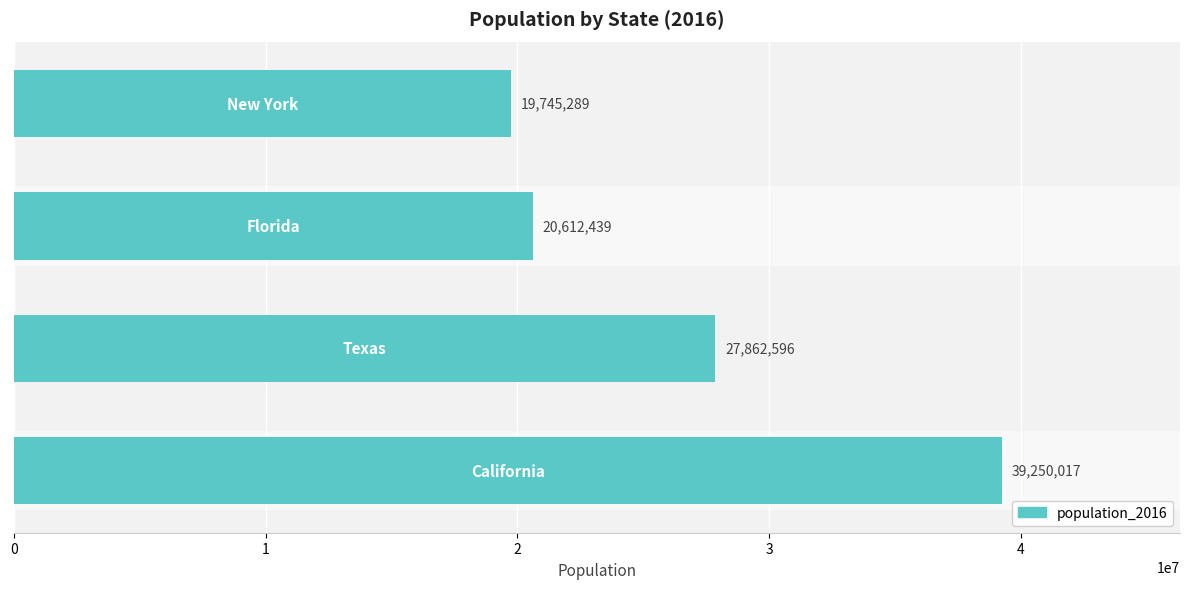

What is the maximum value shown in the chart?

39250017